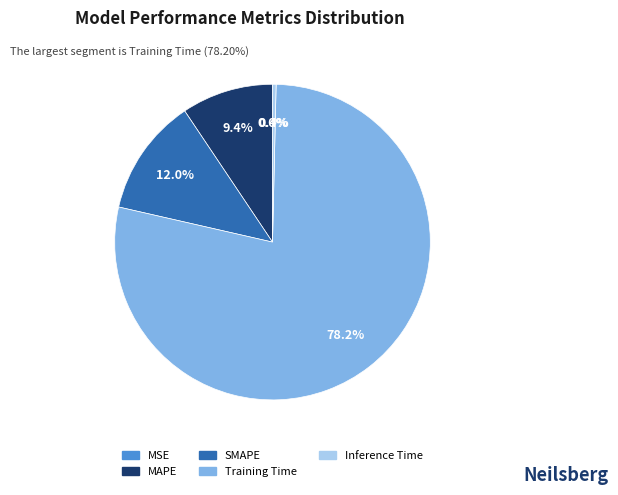

Which has a higher value, Inference Time or MAPE?

MAPE